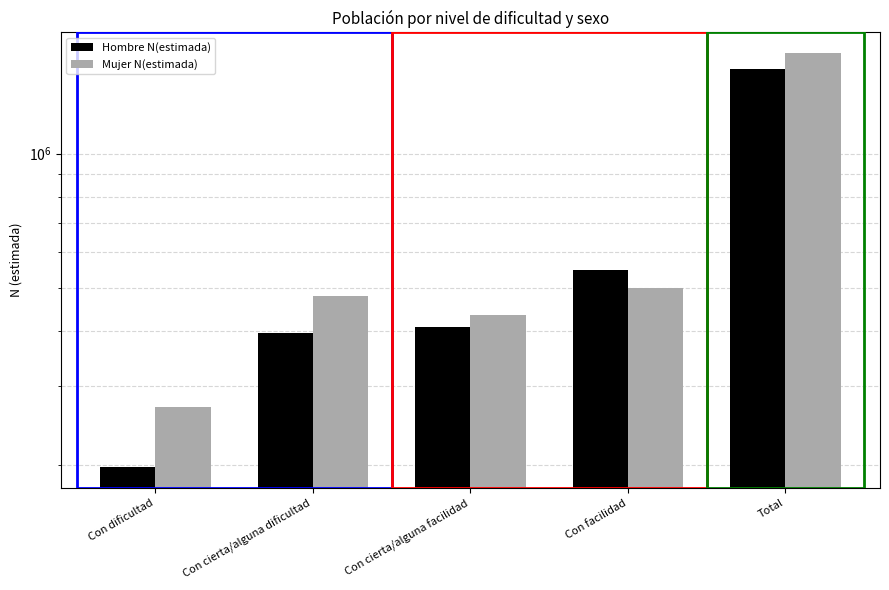

What is the greatest value displayed?

1680717